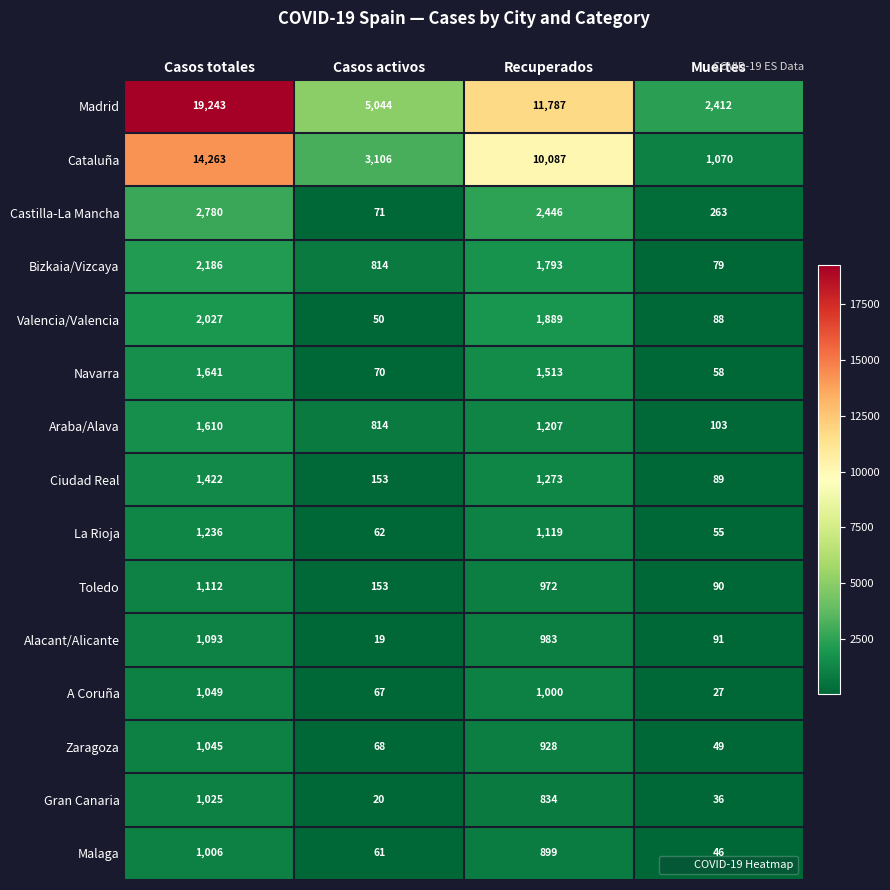

Where is Madrid nearest to the value 10827?

Recuperados